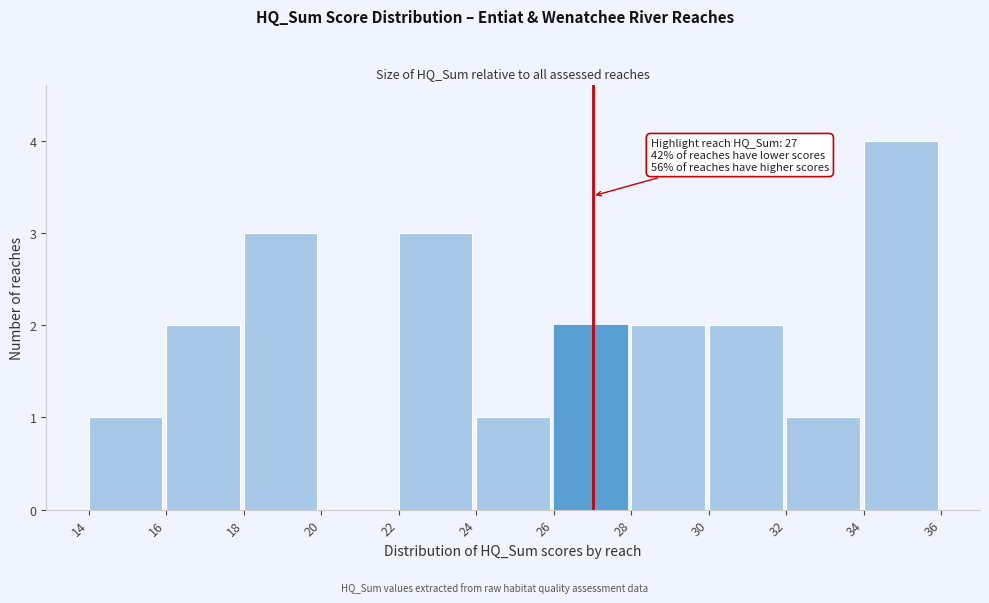

Which range on the x-axis has the tallest bar?

34 to 36